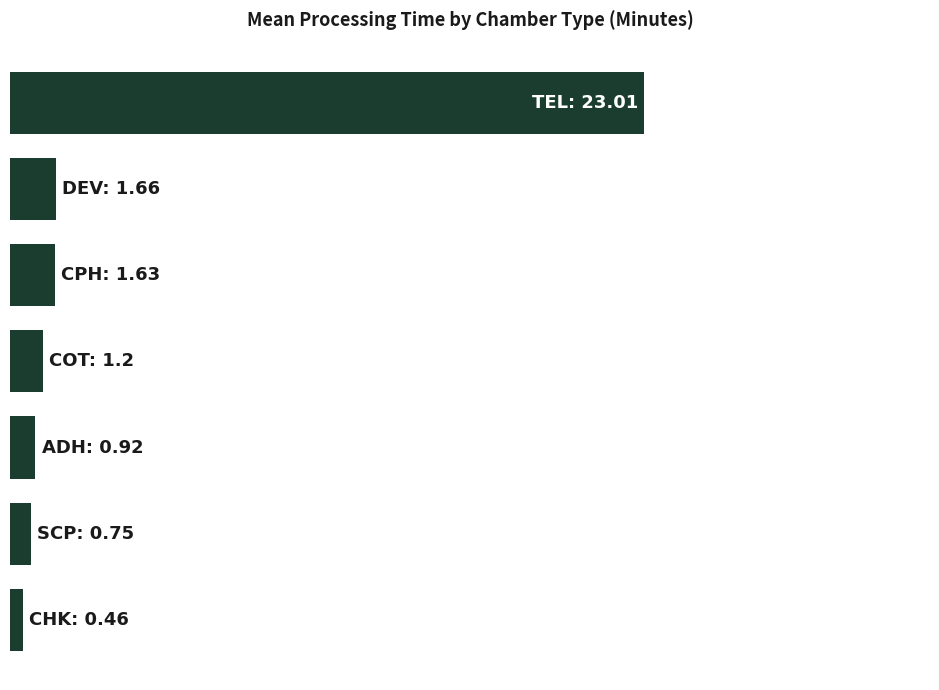

Does the chart contain any negative values?

No